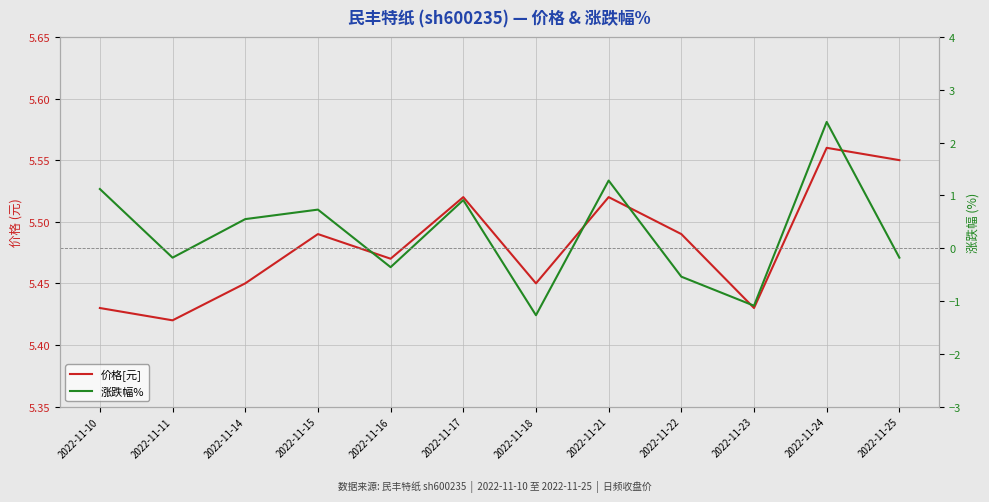

At which category is the sum across all series the highest?

2022-11-24